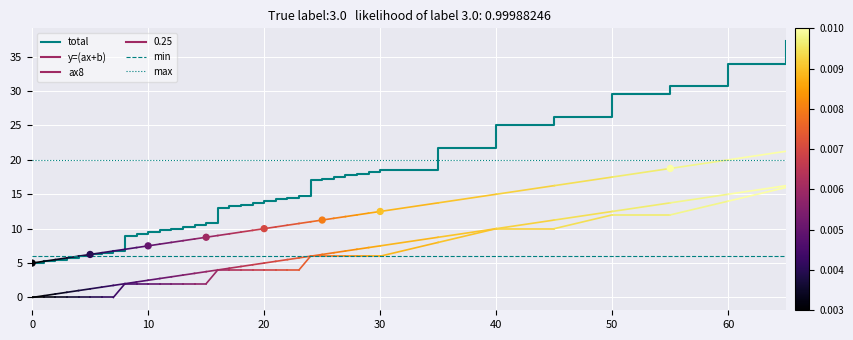

Which series has the widest spread of Y values?

total